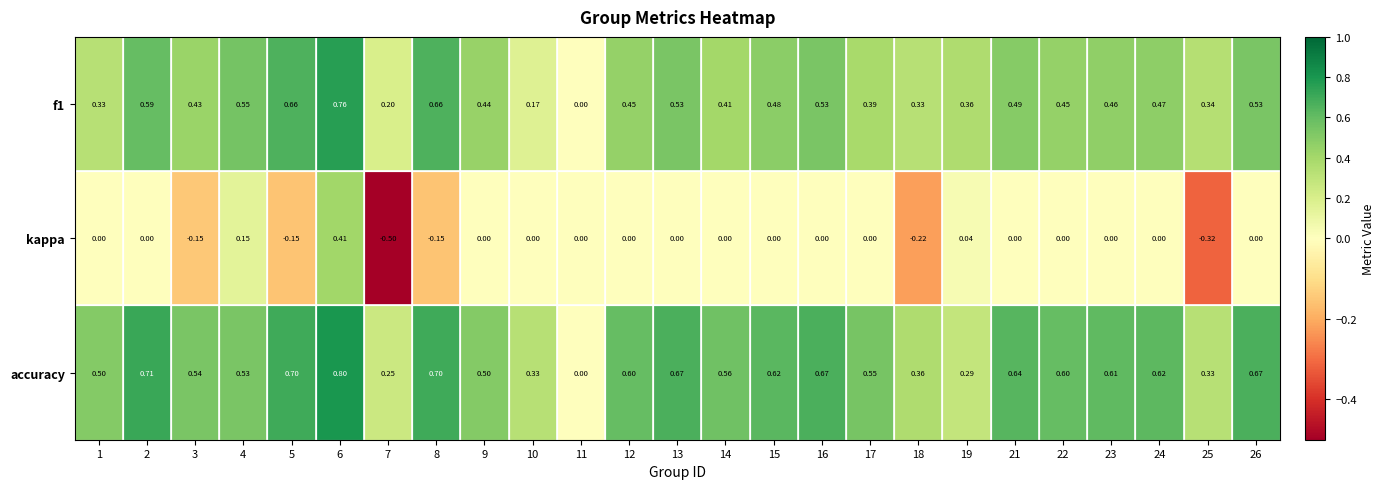

Rank the series by their maximum value, from lowest to highest.

kappa, f1, accuracy